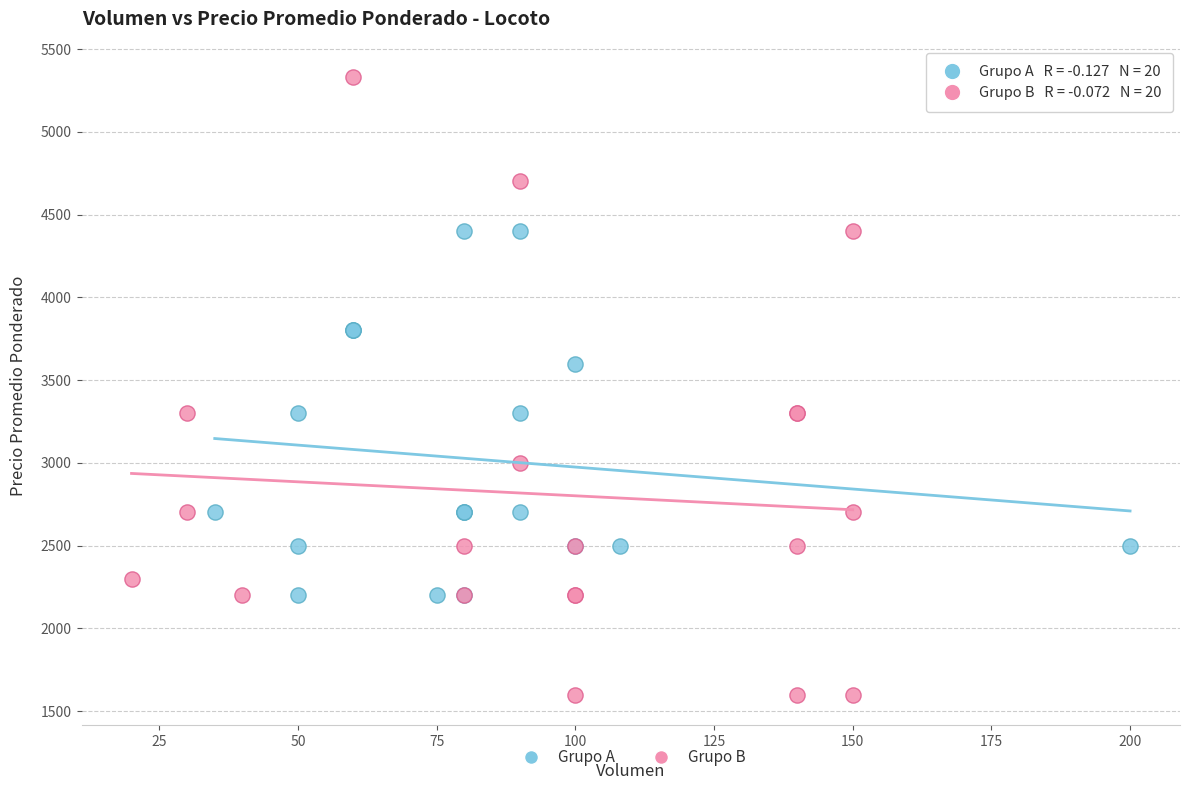

Which series has the largest Y range (max minus min)?

Grupo B